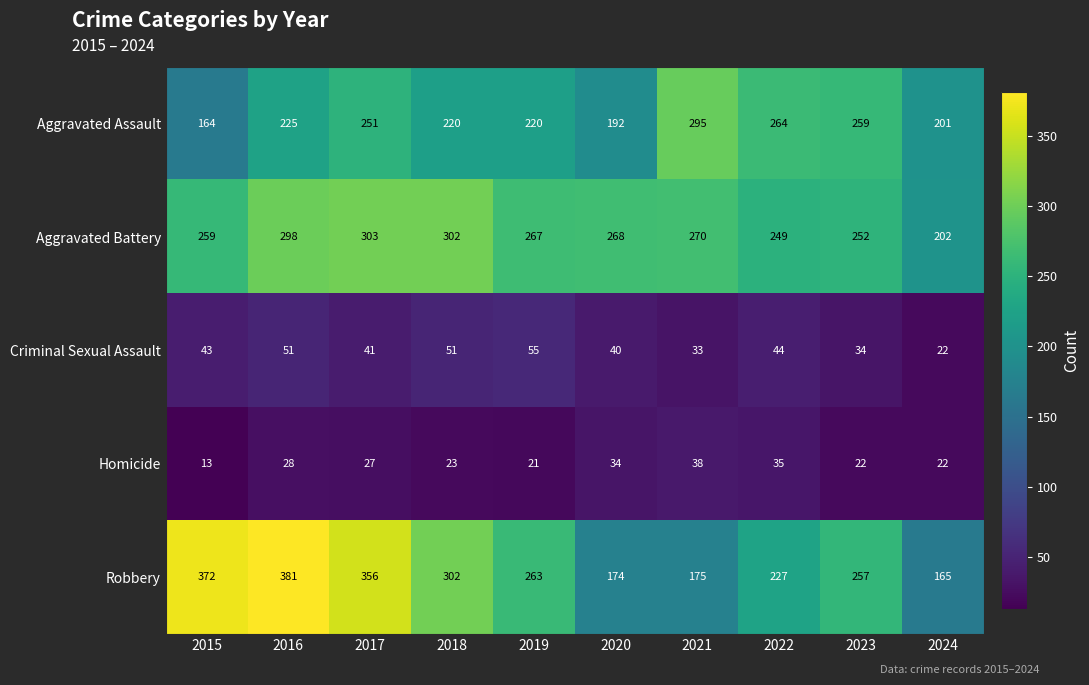

Which series has the widest spread of values?

Robbery